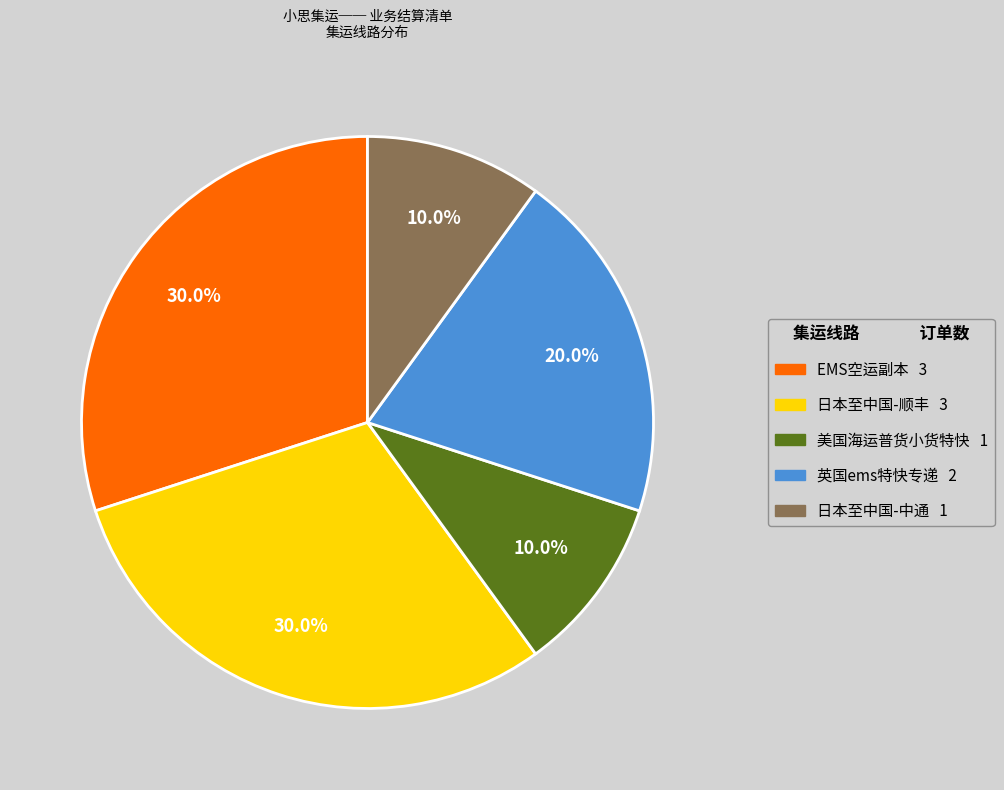

True or false: 美国海运普货小货特快 accounts for 10% of the total.

True